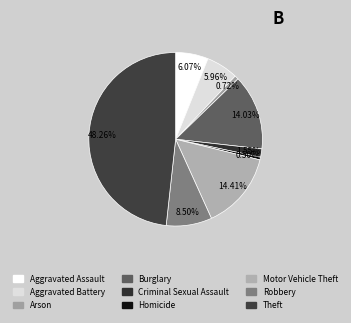

To the nearest percent, what is the average slice percentage?

11%